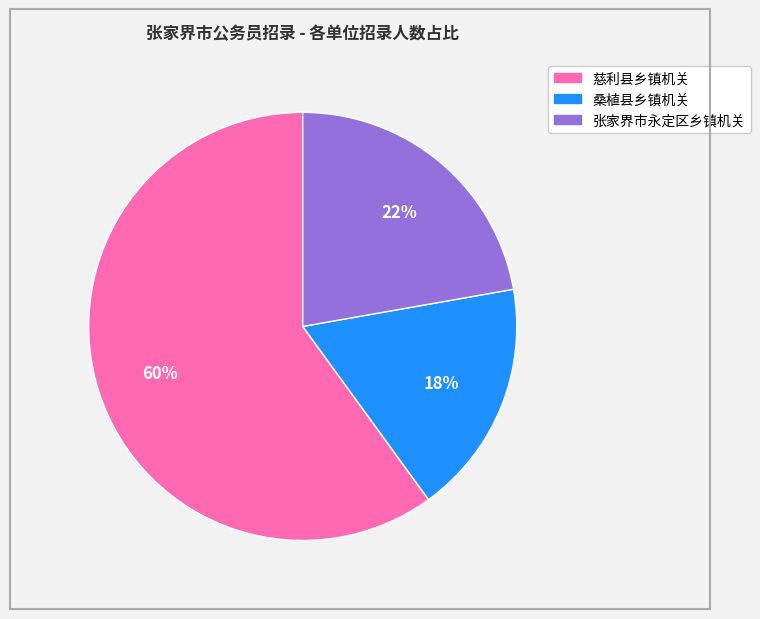

Does any single category account for the majority?

Yes